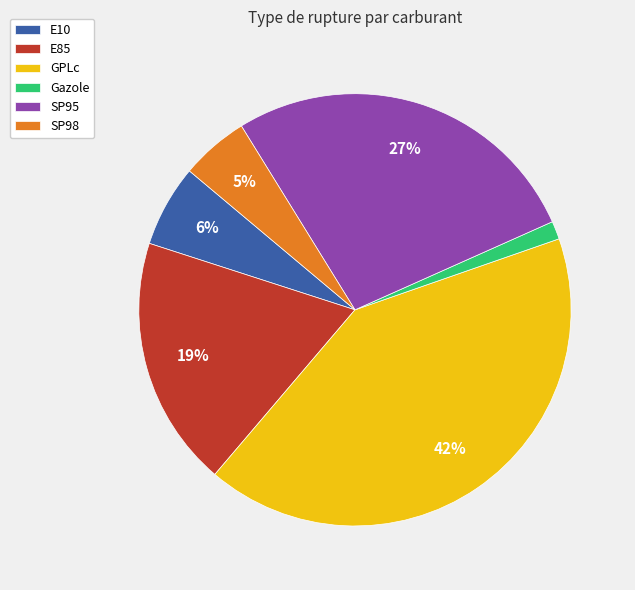

To the nearest percent, what portion does E85 represent?

19%